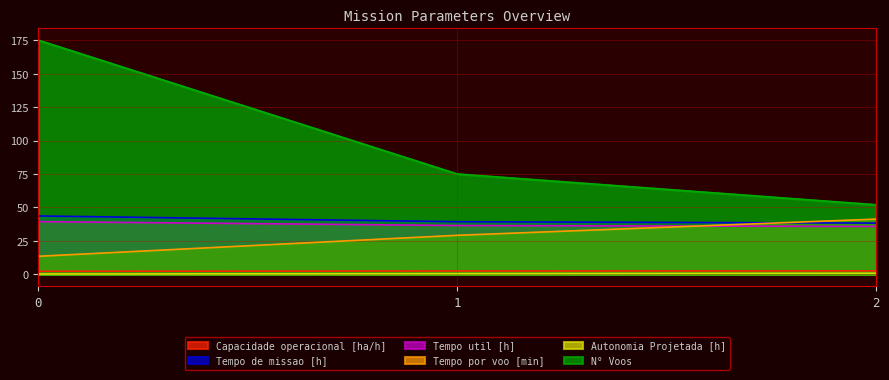

Is it true that Tempo por voo [min] equals 29.2 at 1?

True